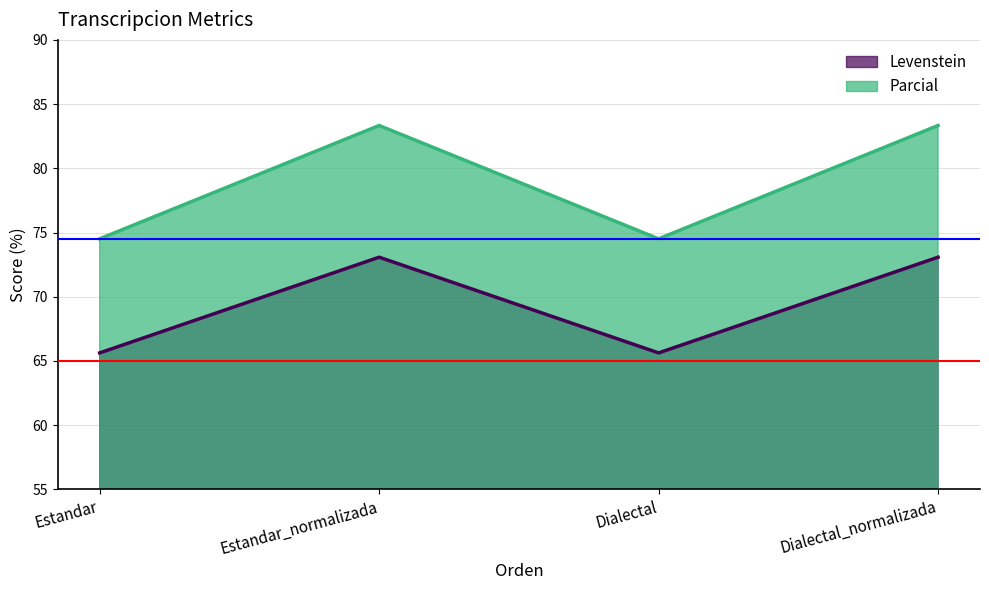

Is it true that Parcial equals 149.8 at Estandar_normalizada?

False